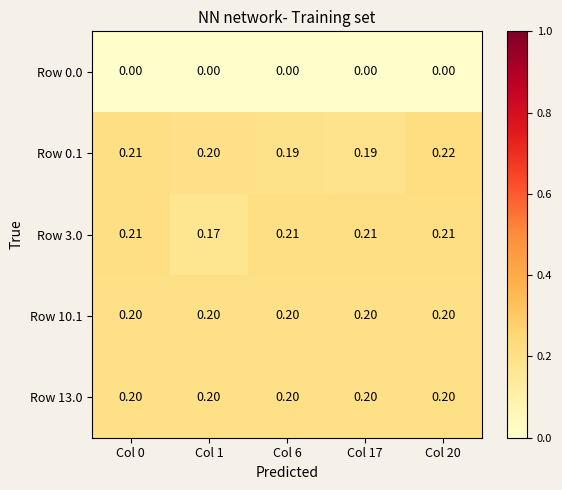

Reading left to right, transcribe all the data shown in this chart.

Row 0.0: Col 0=0.0	Col 1=0.0	Col 6=0.0	Col 17=0.0	Col 20=0.0
Row 0.1: Col 0=0.2	Col 1=0.2	Col 6=0.2	Col 17=0.2	Col 20=0.2
Row 3.0: Col 0=0.2	Col 1=0.2	Col 6=0.2	Col 17=0.2	Col 20=0.2
Row 10.1: Col 0=0.2	Col 1=0.2	Col 6=0.2	Col 17=0.2	Col 20=0.2
Row 13.0: Col 0=0.2	Col 1=0.2	Col 6=0.2	Col 17=0.2	Col 20=0.2